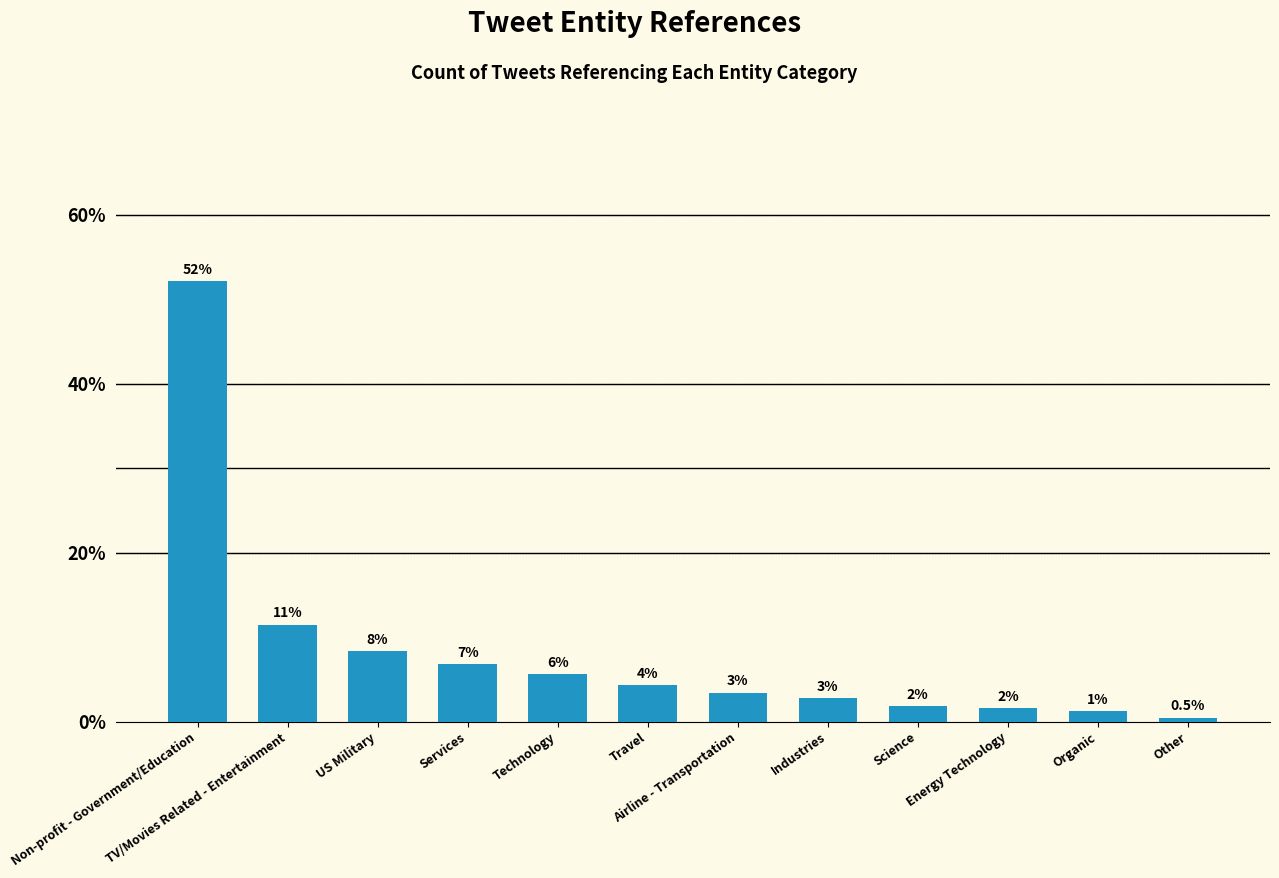

True or false: the data shows 4.3 at Travel.

True